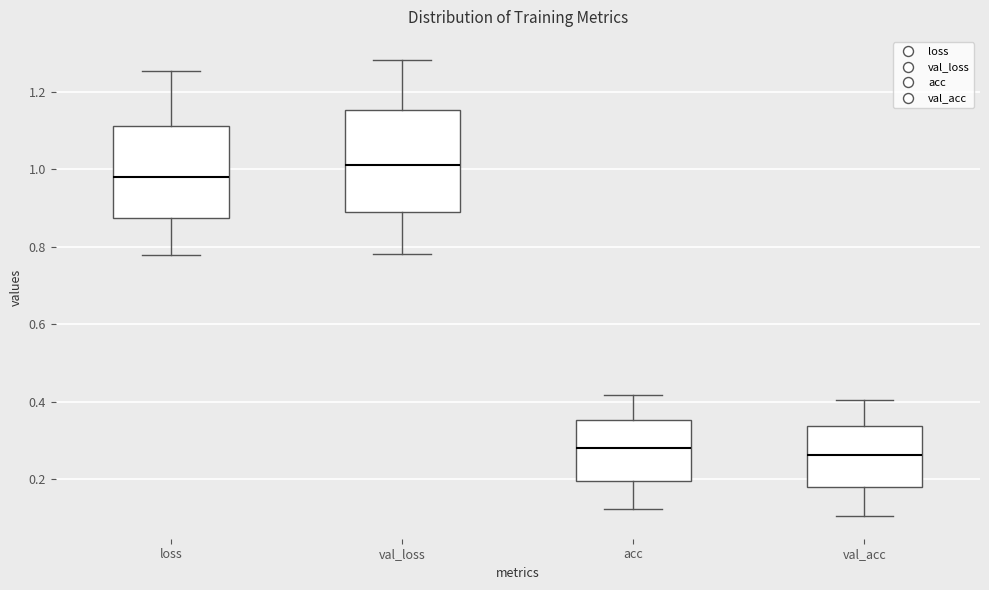

Reading left to right, transcribe this box plot: for each box, give where its median line is, the range the box spans, and where its two whiskers end, as read against the y-axis. The values are not printed on the chart, so give them approximately, as read against the axis.

loss: median 0.98, box 0.88 to 1.12, whiskers 0.78 to 1.26
val_loss: median 1.02, box 0.88 to 1.16, whiskers 0.78 to 1.28
acc: median 0.28, box 0.20 to 0.36, whiskers 0.12 to 0.42
val_acc: median 0.26, box 0.18 to 0.34, whiskers 0.10 to 0.40